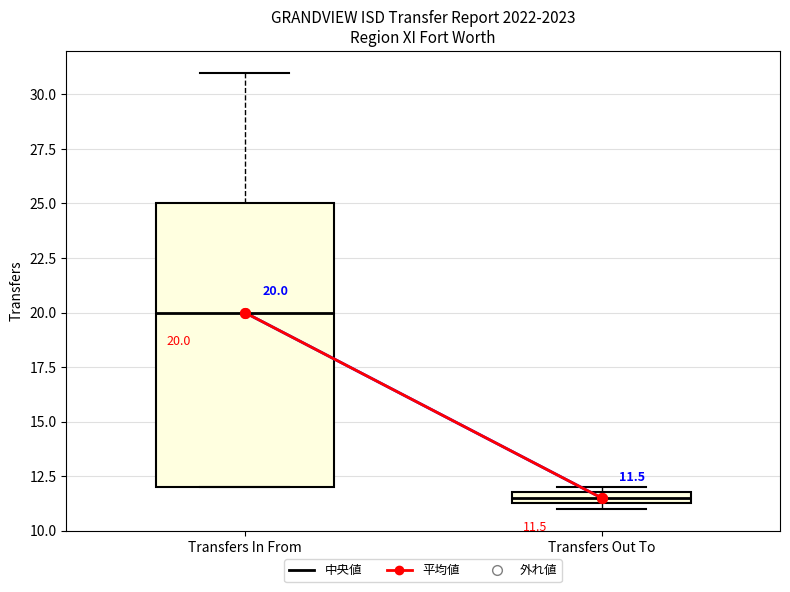

Comparing the boxes themselves (not the whiskers), which one is the tallest?

Transfers In From